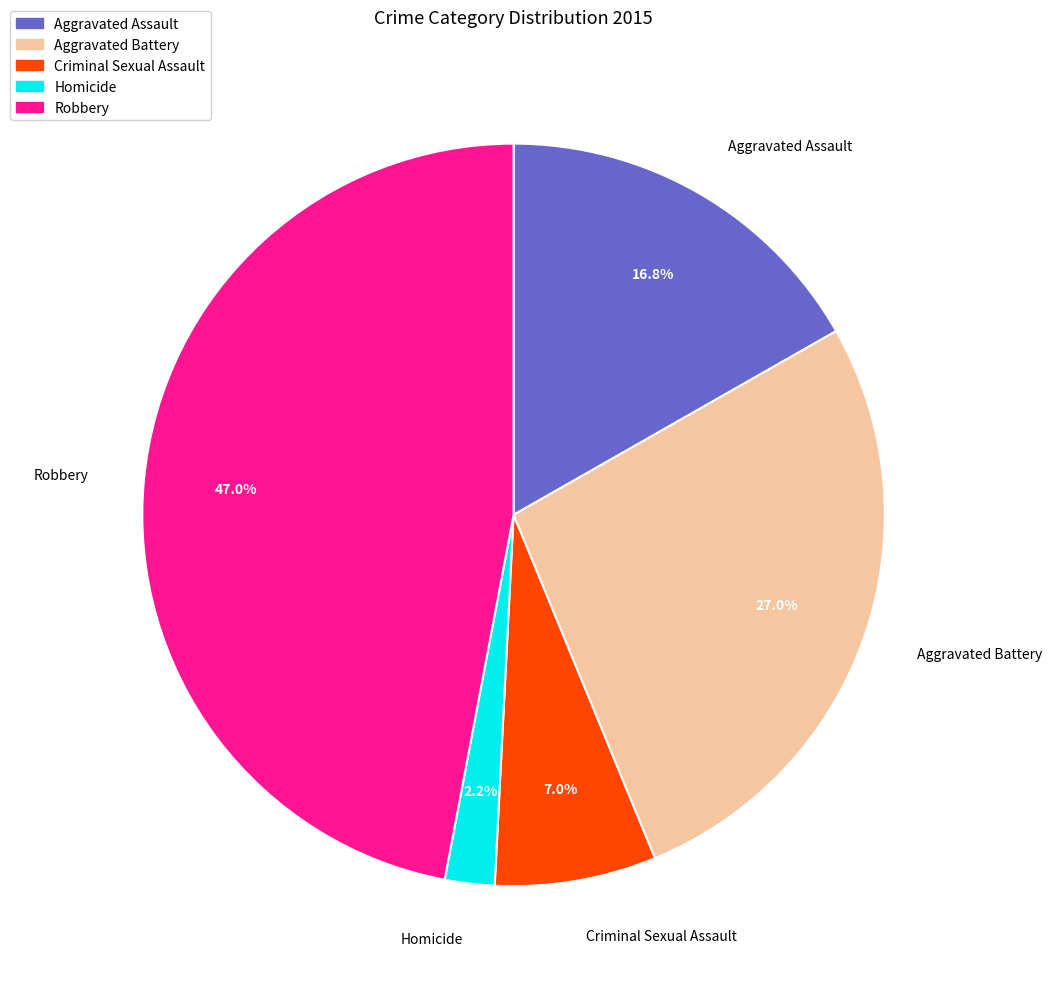

Which category has the smallest portion of the pie?

Homicide